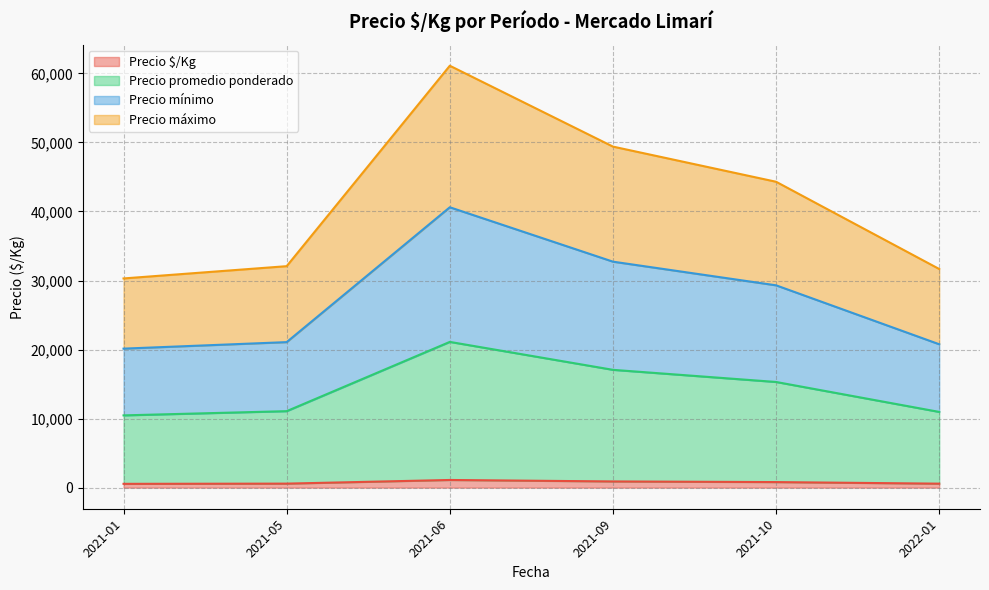

At which category is the sum across all series the highest?

2021-06